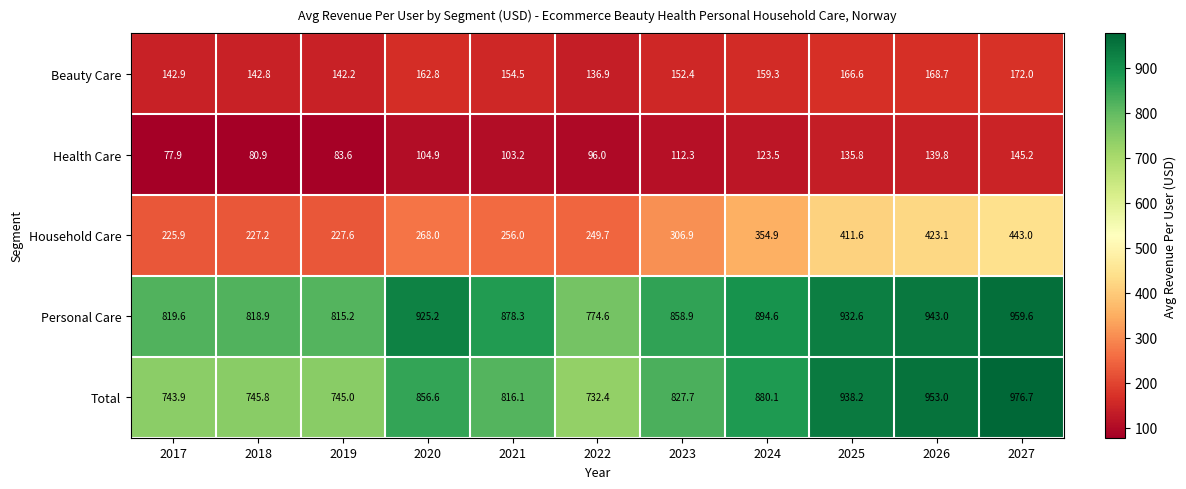

Which series changed the most between 2019 and 2020?

Total